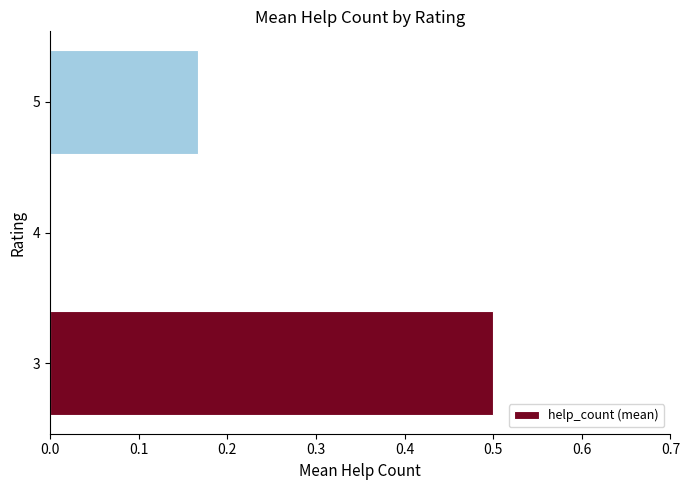

Where is the data nearest to the value 0?

4